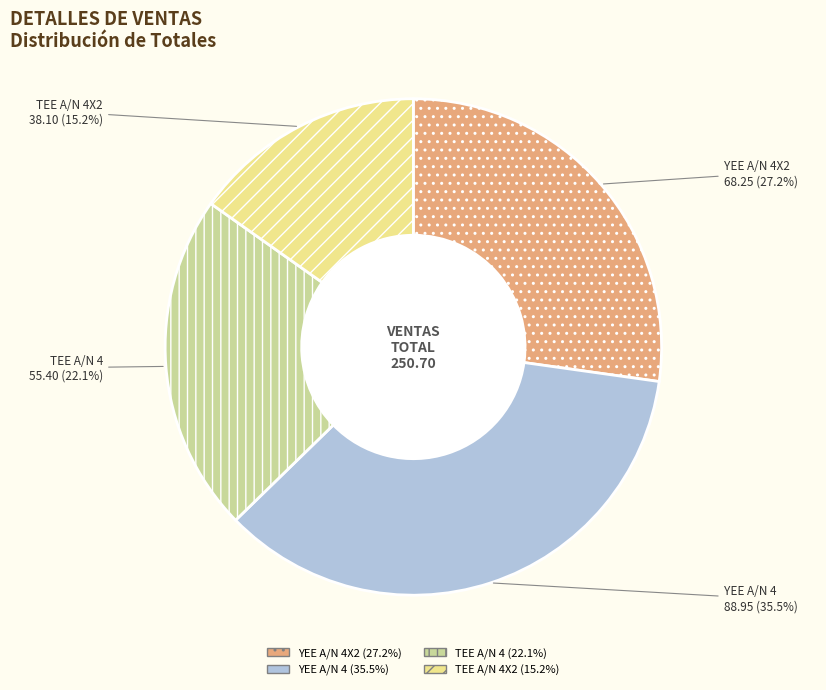

Between YEE A/N 4X2 and YEE A/N 4, which is larger?

YEE A/N 4